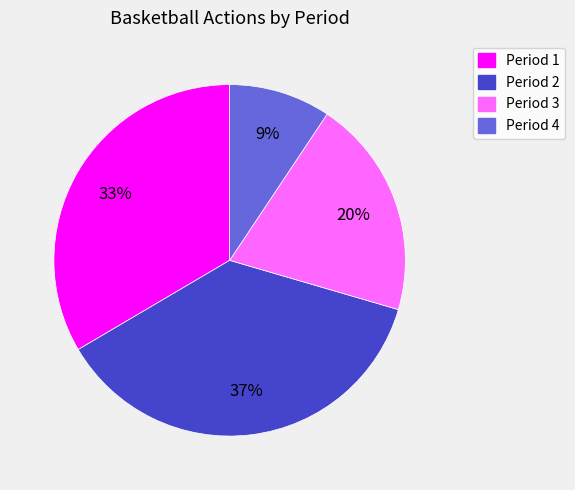

Do Period 2 and Period 3 together represent more than half of the pie?

Yes